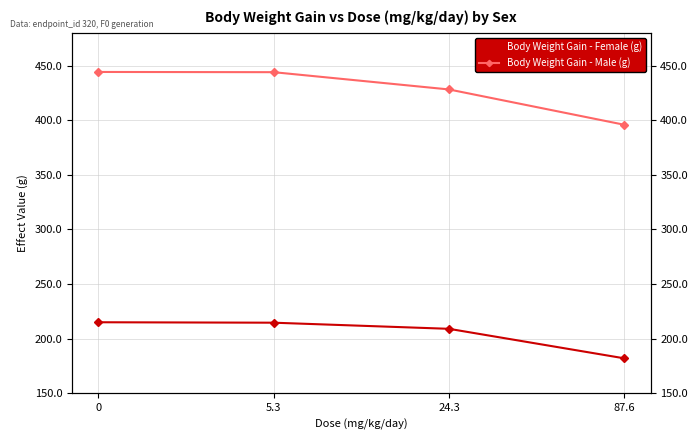

The Body Weight Gain - Female (g) series shows 182.1 at 87.6. True or false?

True